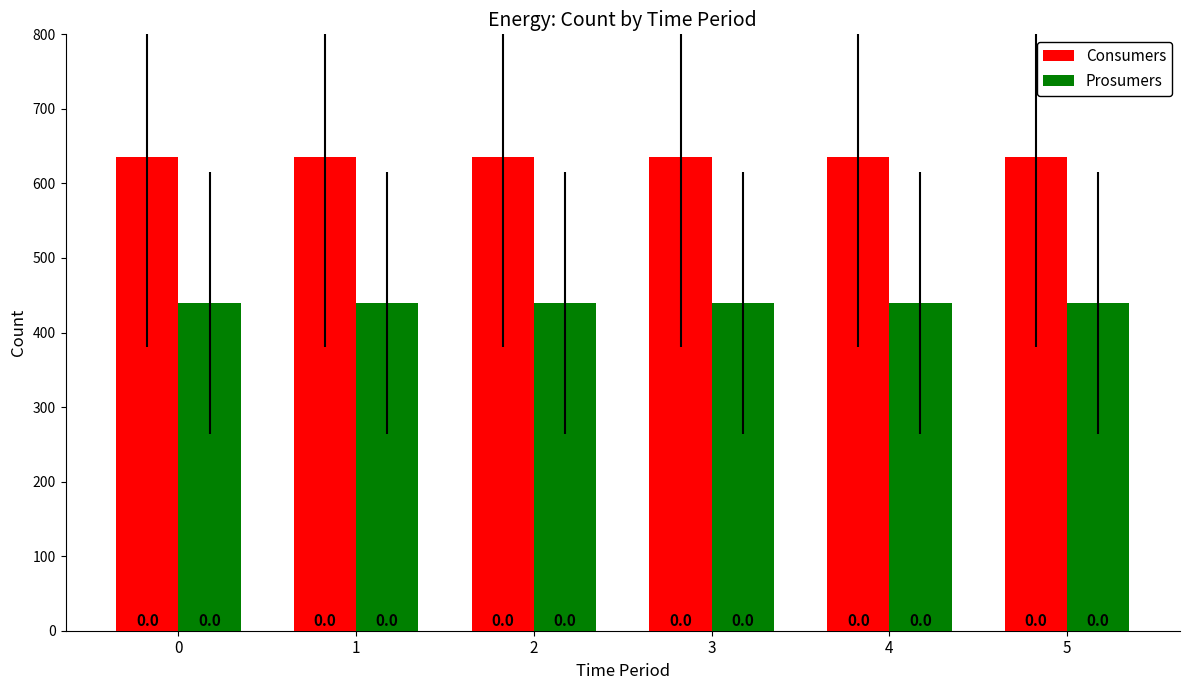

The value of Consumers at 2 is 635. True or false?

True